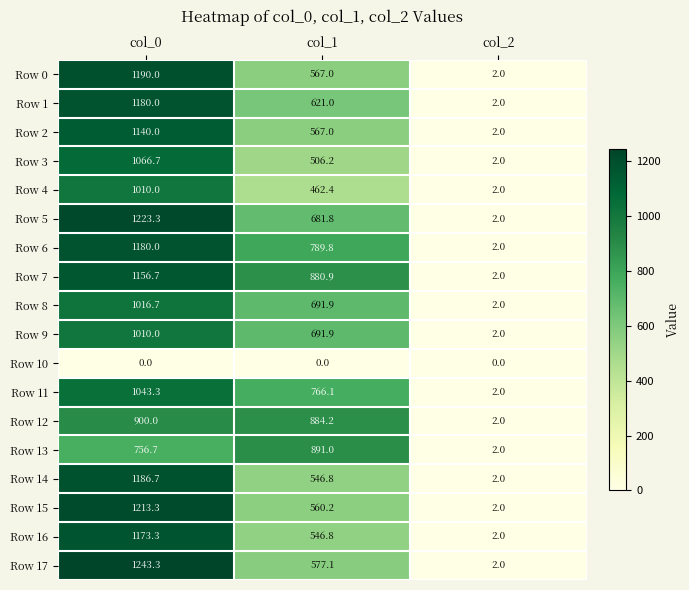

What is the difference between the maximum and minimum values in the Row 8 series?

1014.7